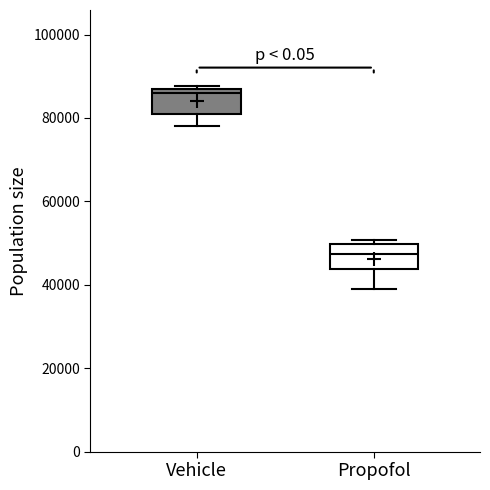

Which box's median line is the lowest?

Propofol